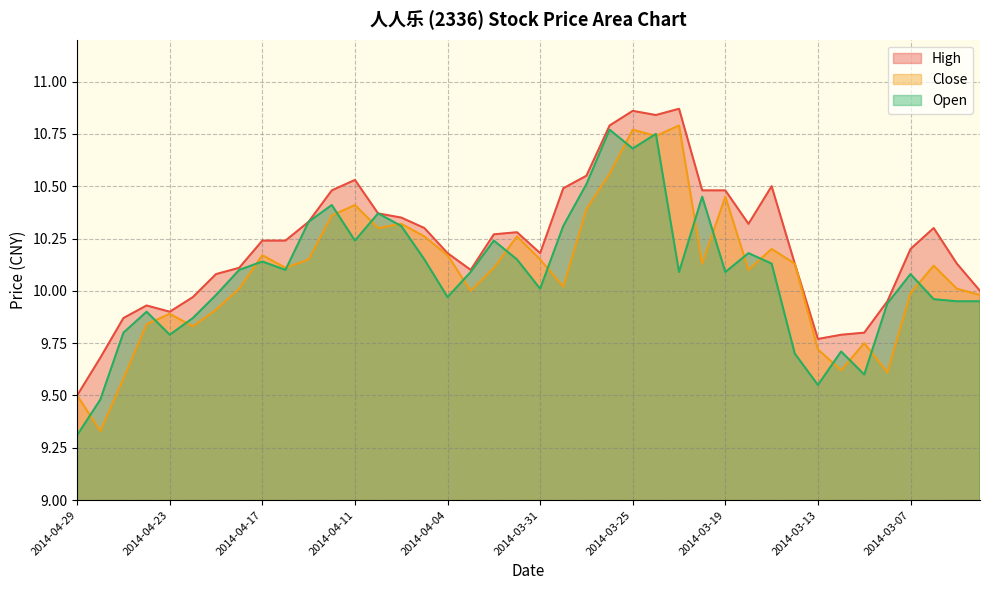

How many interior local peaks does the Open series have?

11